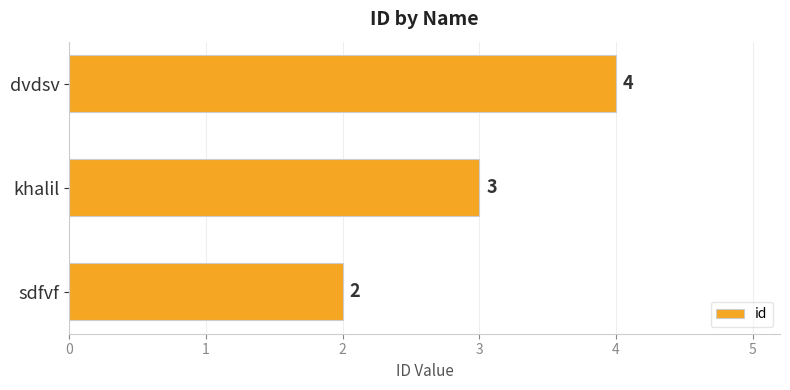

List the labels in order of value, largest first.

dvdsv, khalil, sdfvf